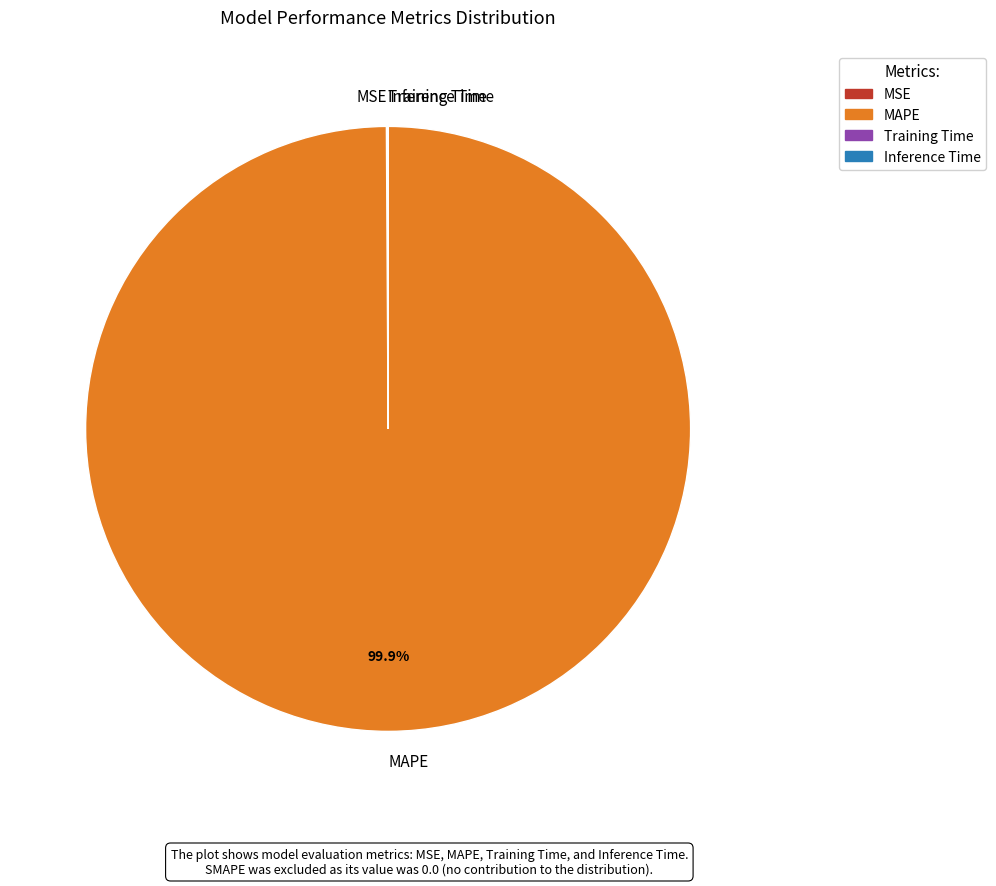

Which slice is the largest?

MAPE